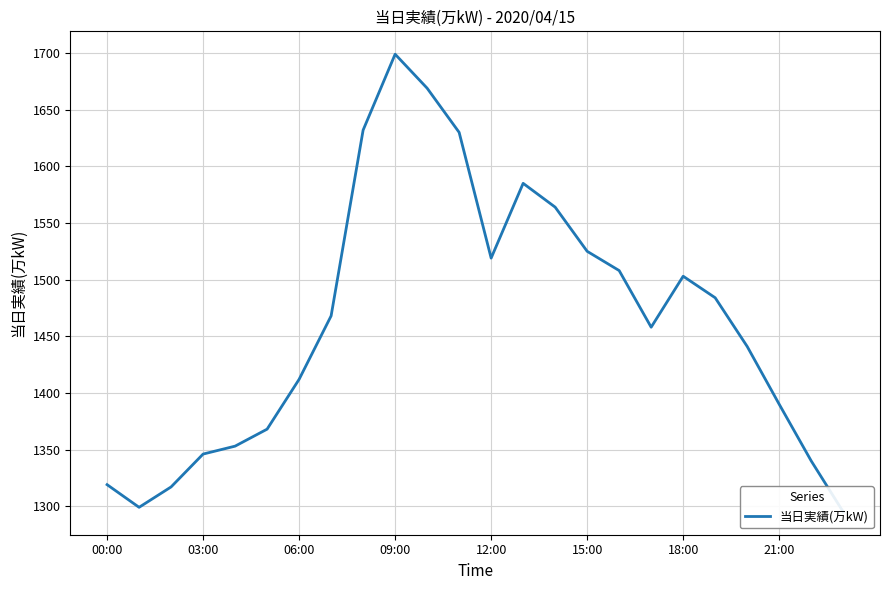

What is the smallest value displayed?

1295